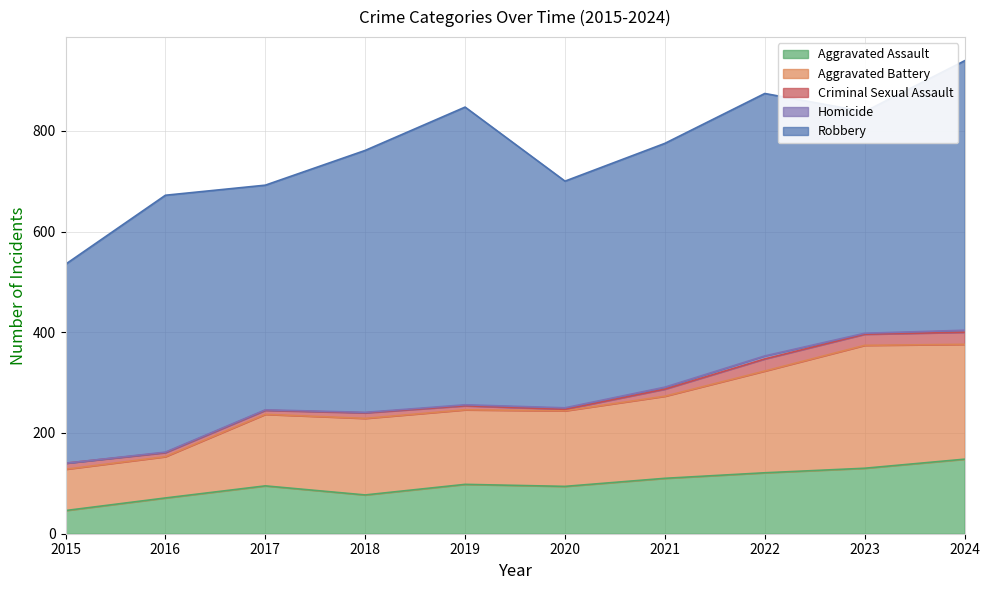

True or false: Aggravated Battery and Criminal Sexual Assault intersect in this chart.

False